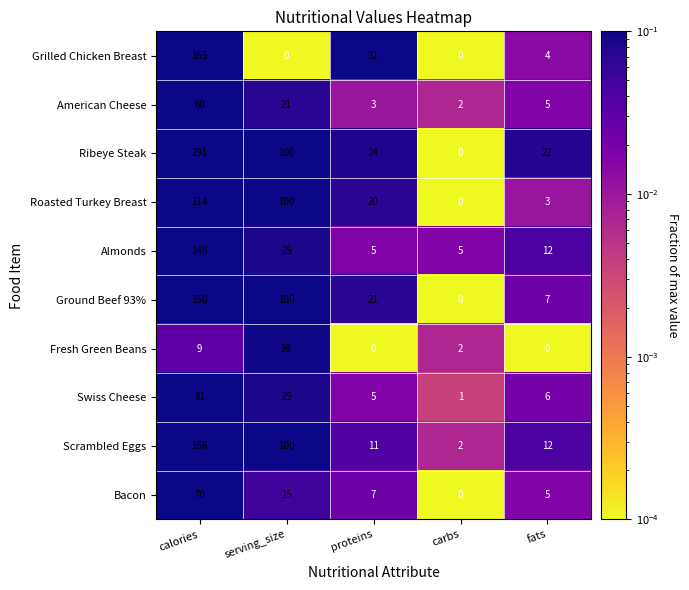

Between calories and fats, which series saw the biggest shift?

Ribeye Steak